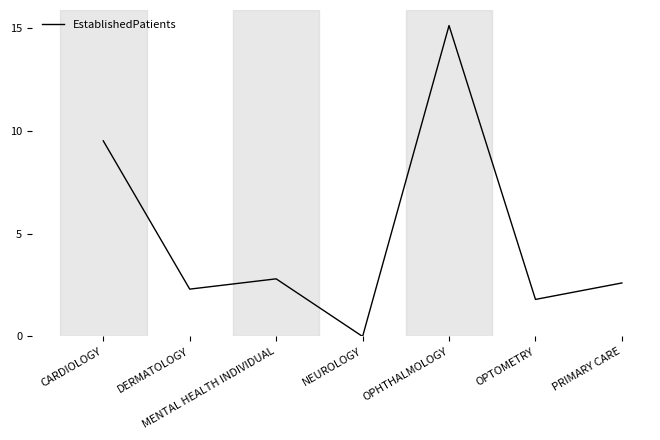

Rank the categories by value from highest to lowest.

OPHTHALMOLOGY, CARDIOLOGY, MENTAL HEALTH INDIVIDUAL, PRIMARY CARE, DERMATOLOGY, OPTOMETRY, NEUROLOGY